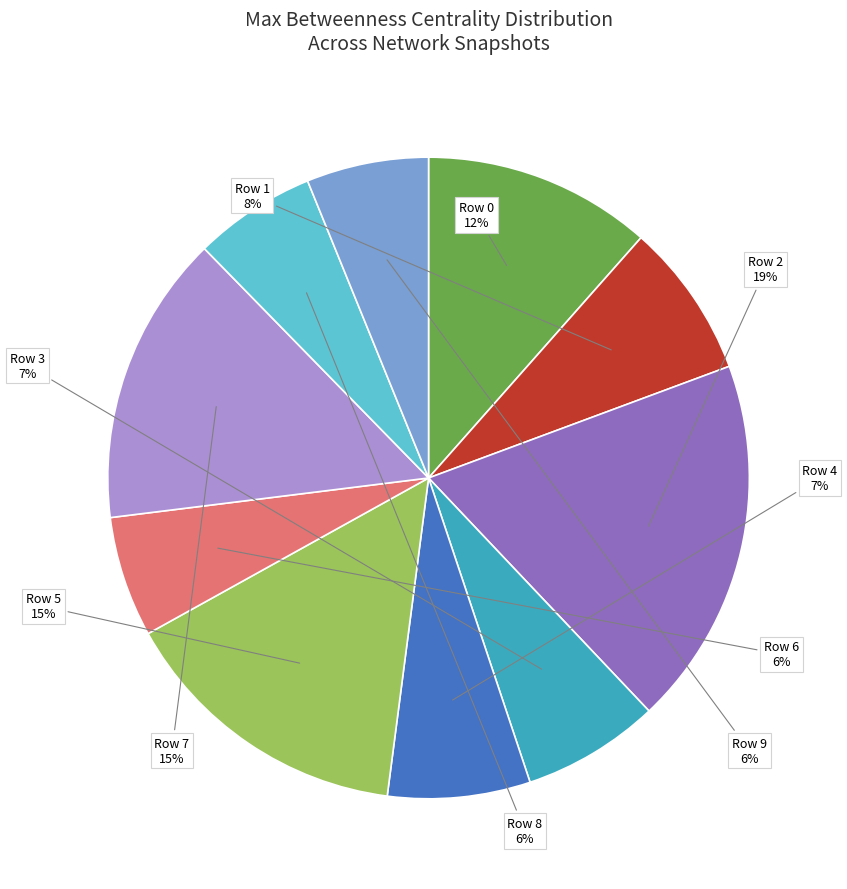

To the nearest percent, what percentage of the pie is Row 8?

6%